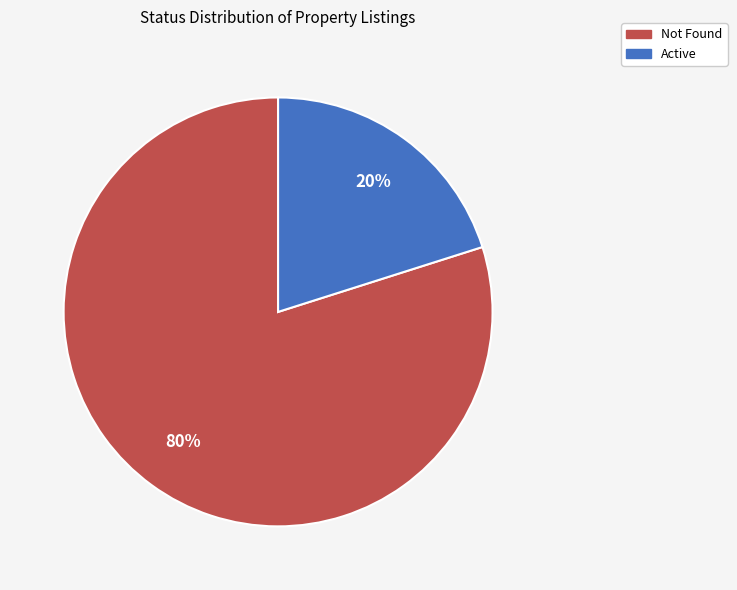

Is the sum of Not Found and Active greater than half?

Yes